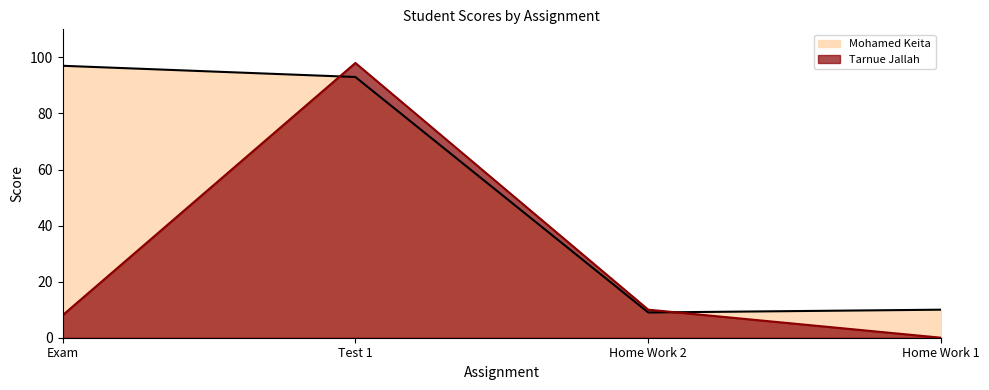

Where is the first local maximum for Tarnue Jallah?

Test 1